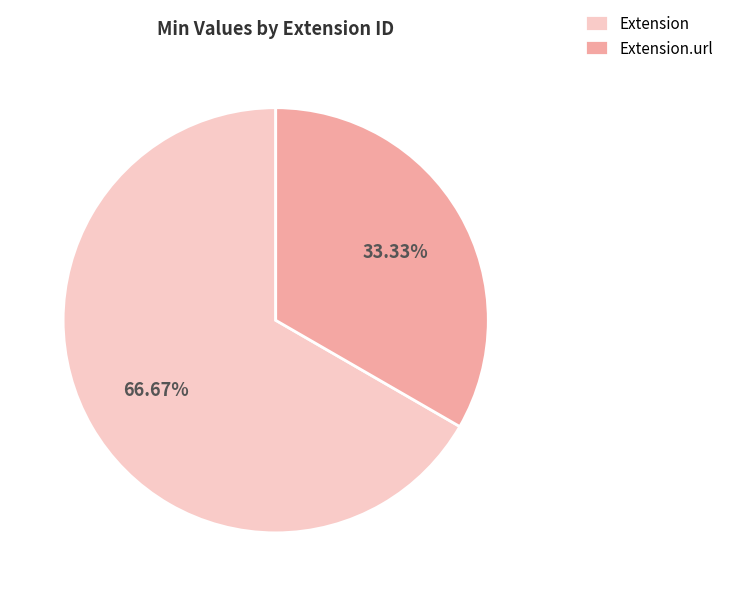

To the nearest percent, what is the average slice percentage?

50%